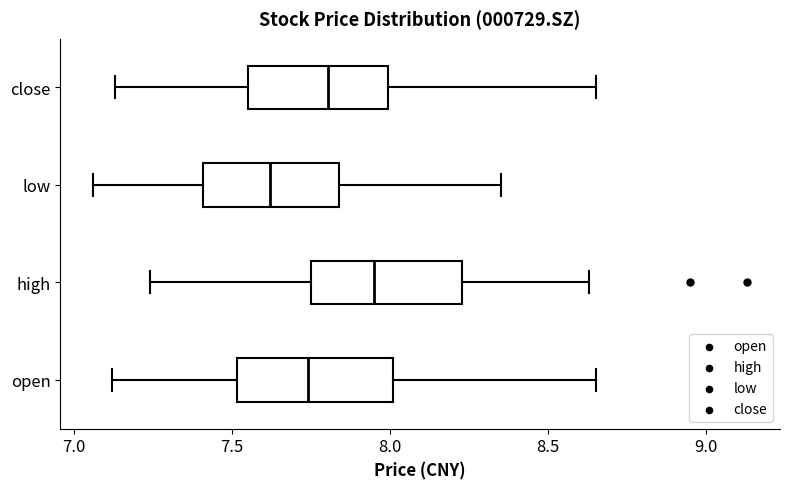

Which box's median line is the furthest to the right?

high